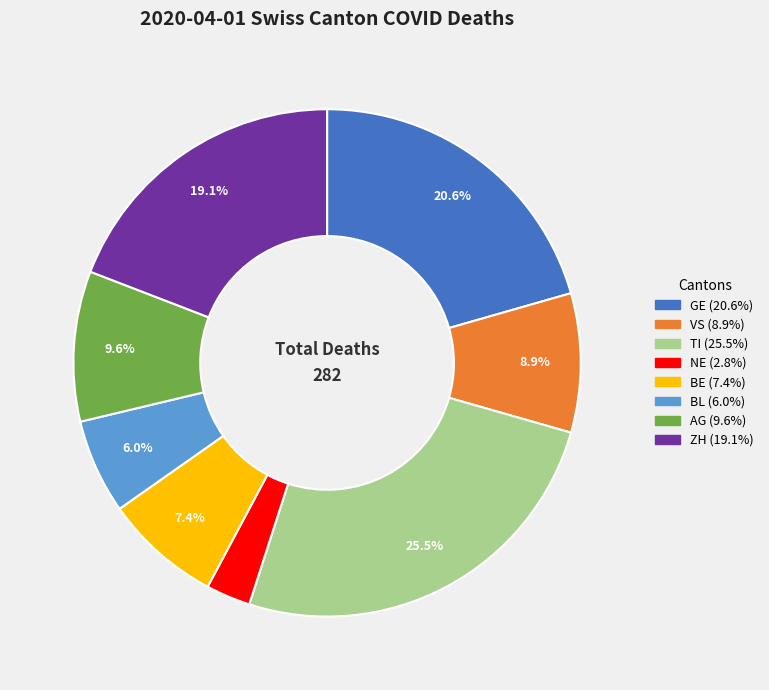

Is there any slice that represents more than half of the pie?

No